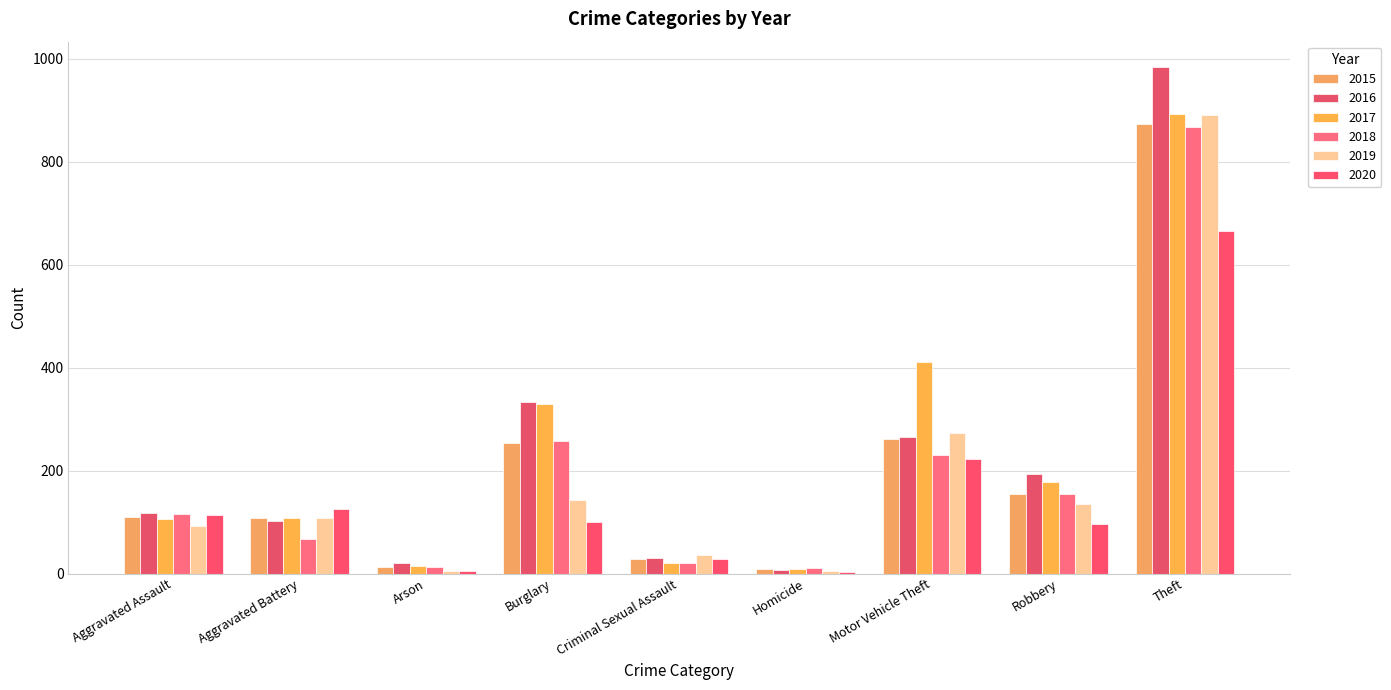

Count the number of data series in this chart.

6